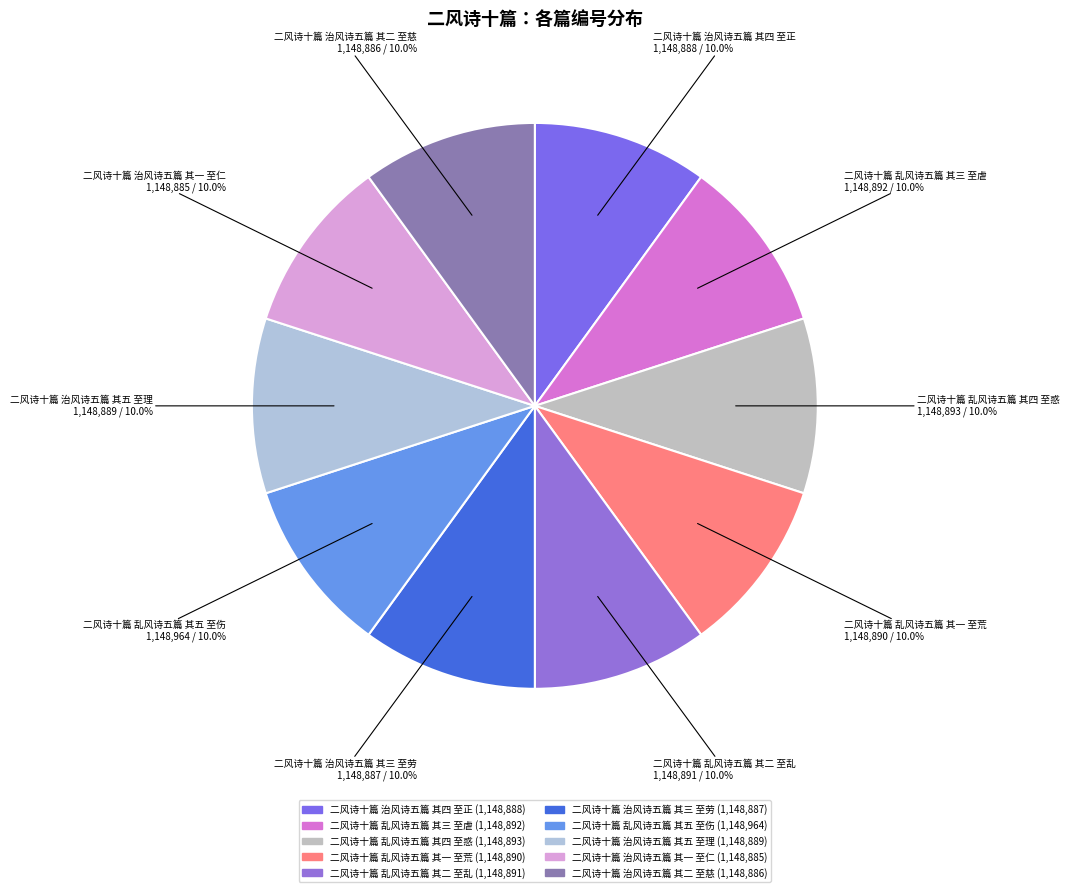

What percentage is the 二风诗十篇 乱风诗五篇 其四 至惑 slice, to the nearest percent?

10%